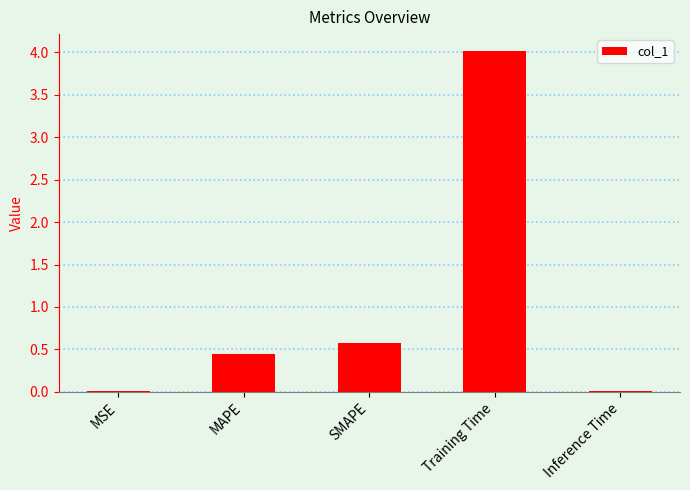

Which category has the highest value across all series?

Training Time